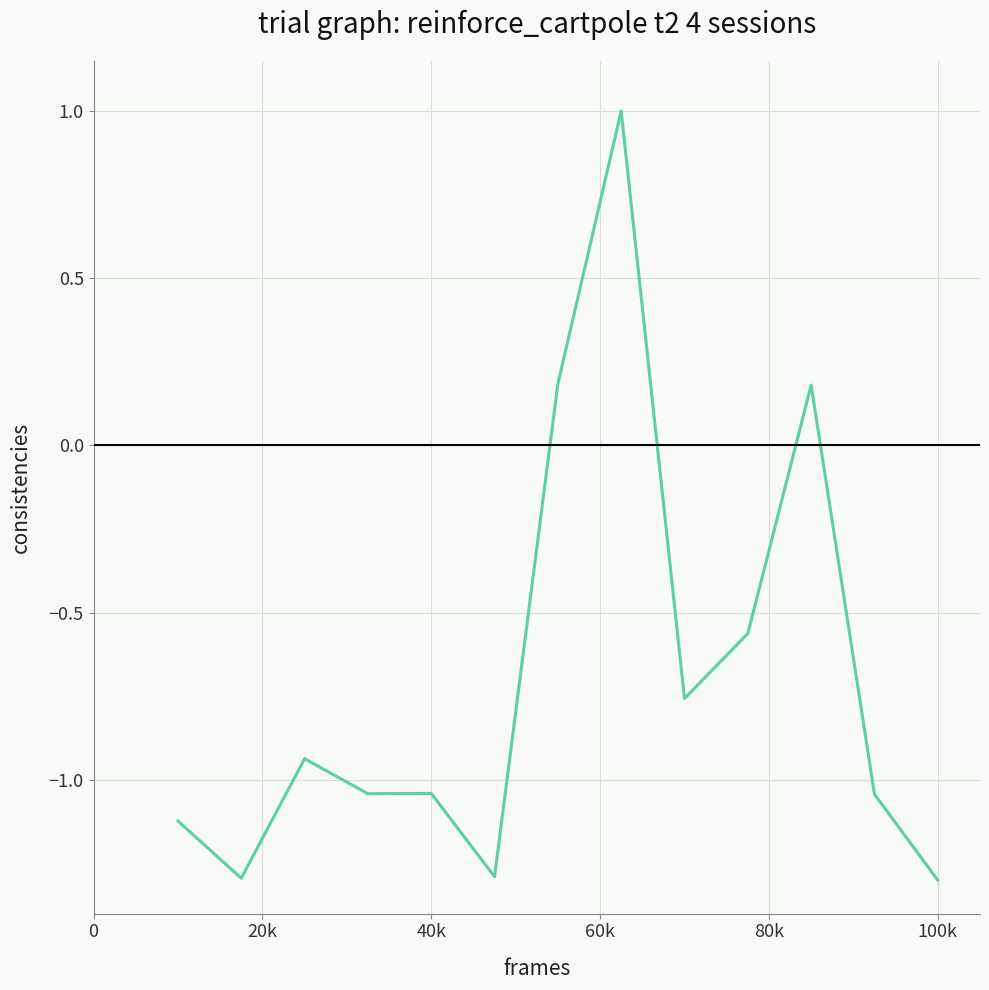

What is the greatest value displayed?

1.0